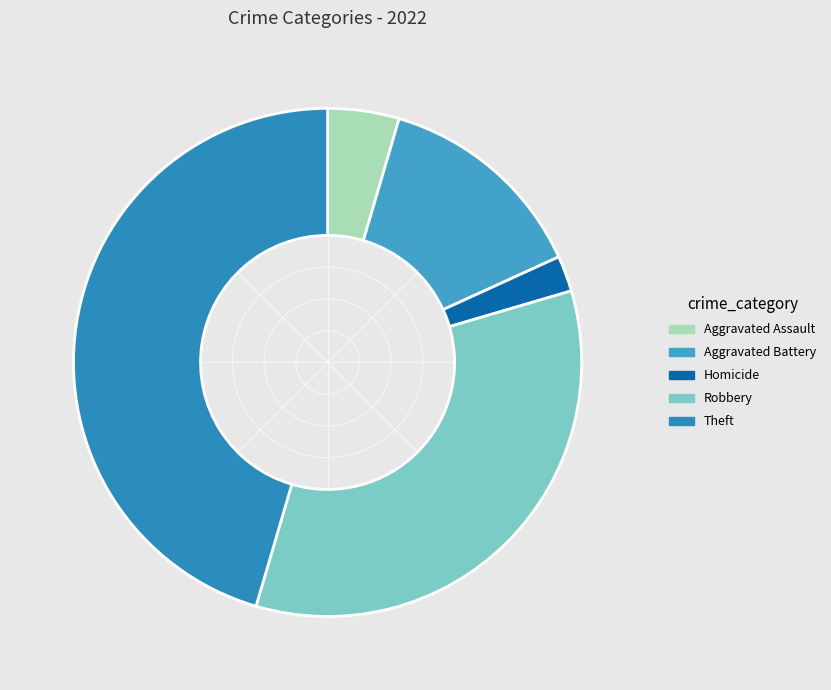

To the nearest percent, what percentage of the pie is Aggravated Assault?

5%